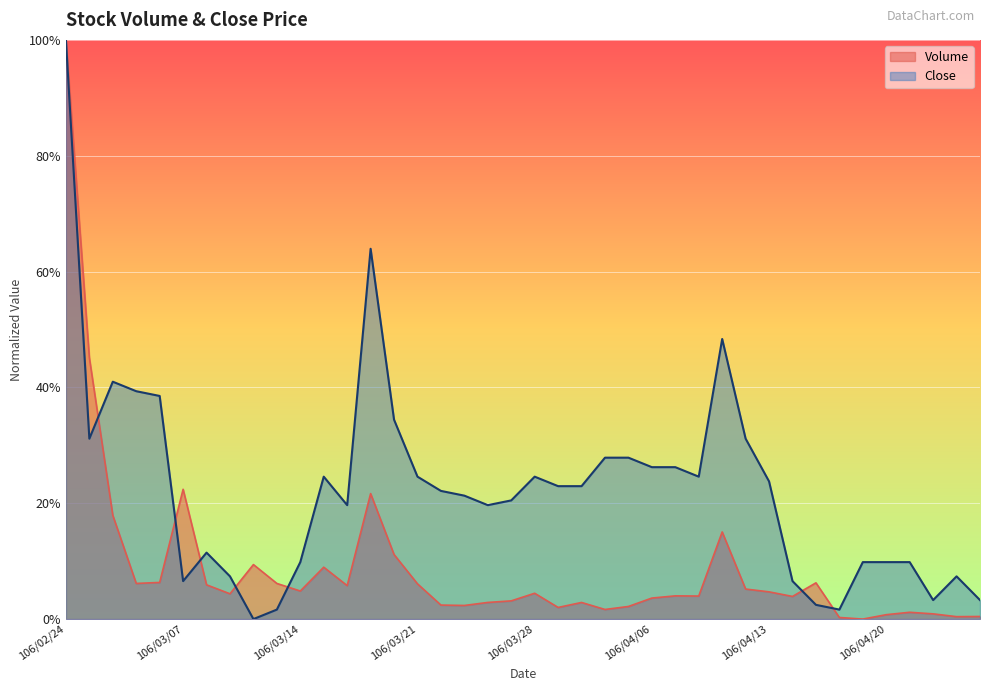

Which series has the largest total across all categories?

Close